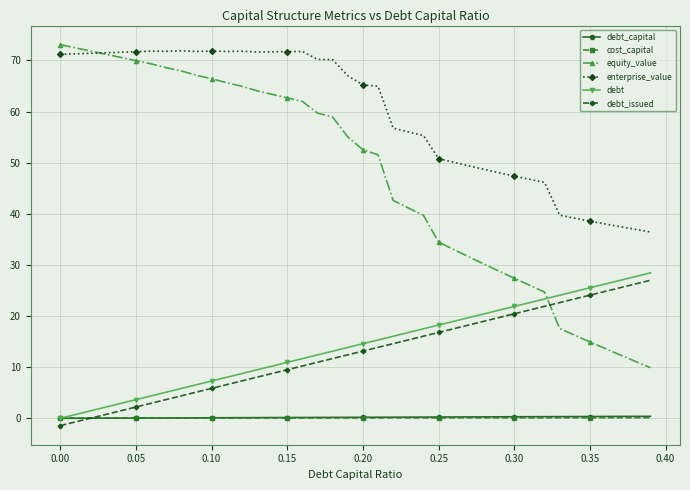

Which series has the largest total across all categories?

enterprise_value